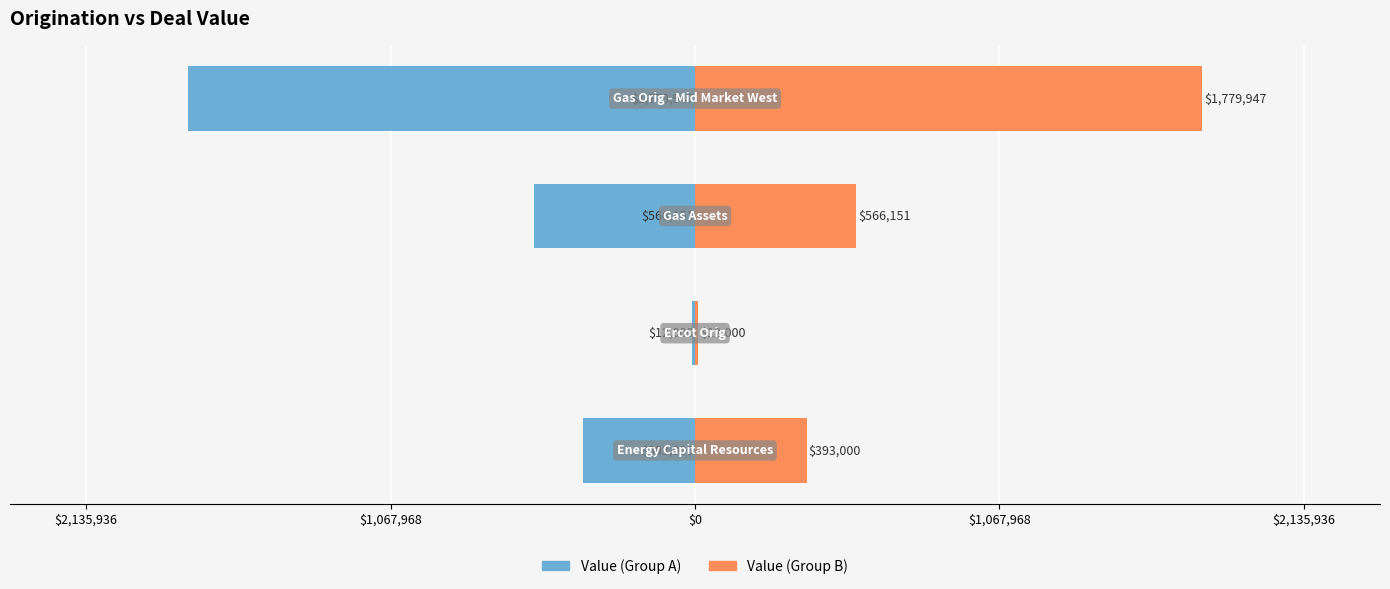

The Deal Value (Right) series shows 850165 at $0. True or false?

False